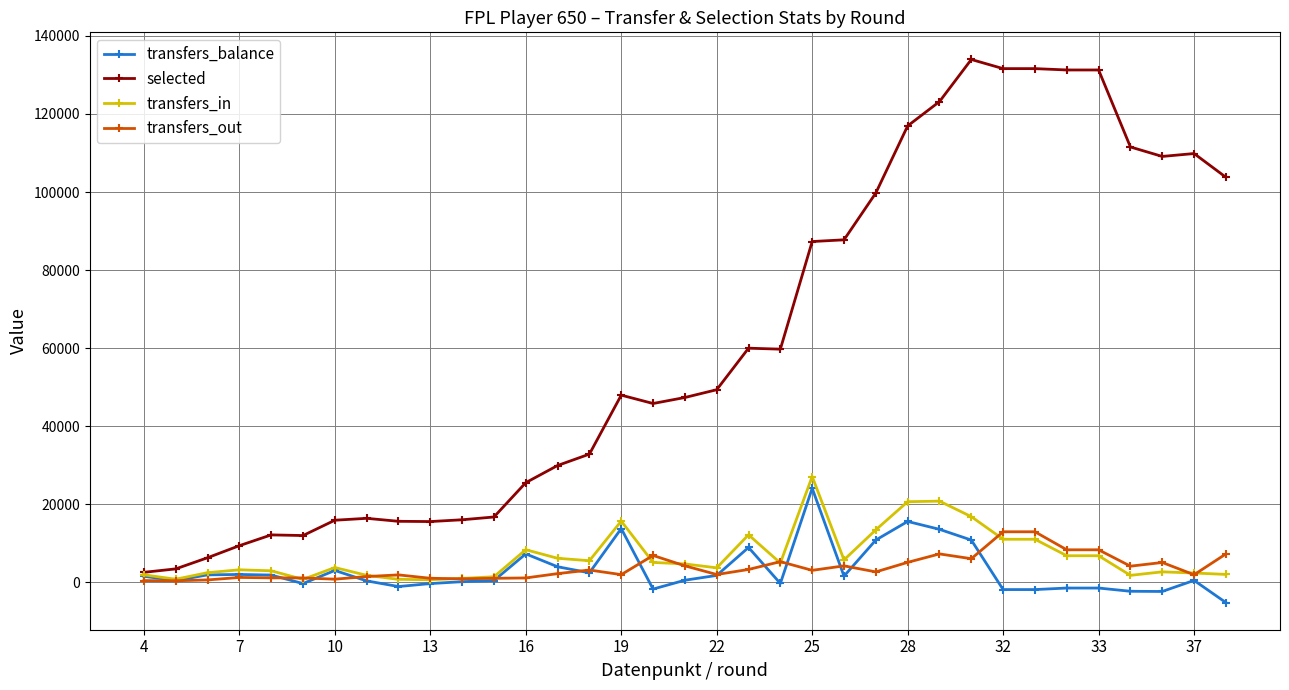

How many data points in transfers_balance are less than 486?

17